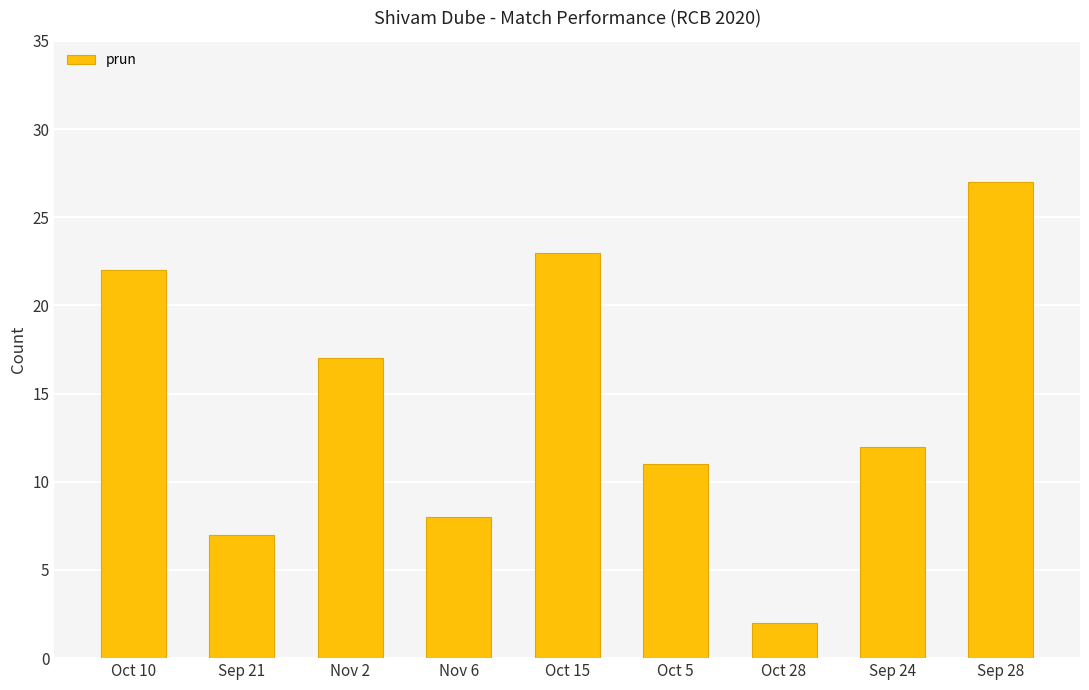

What is the minimum value shown in the chart?

2